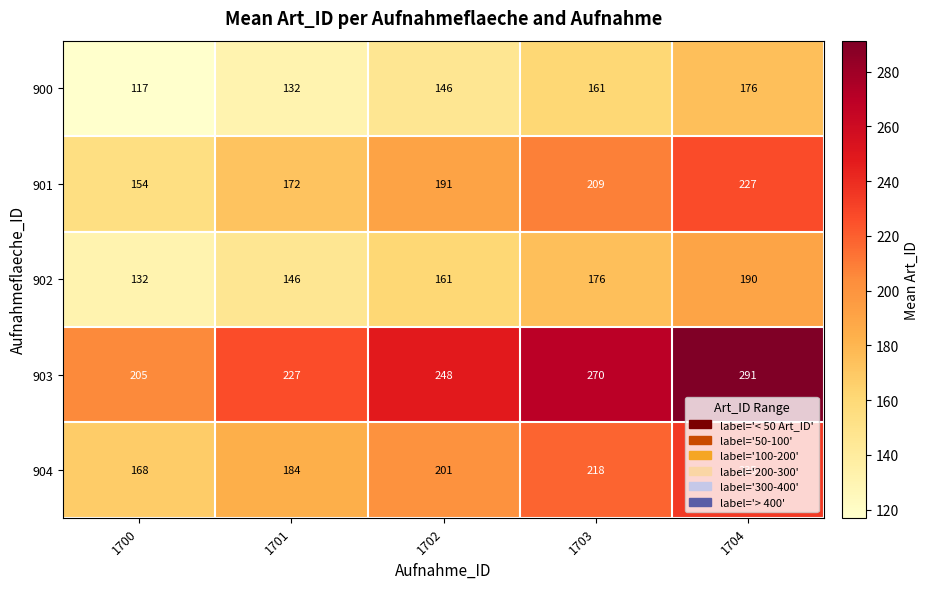

What is the difference between the second highest and minimum values in the 903 series?

65